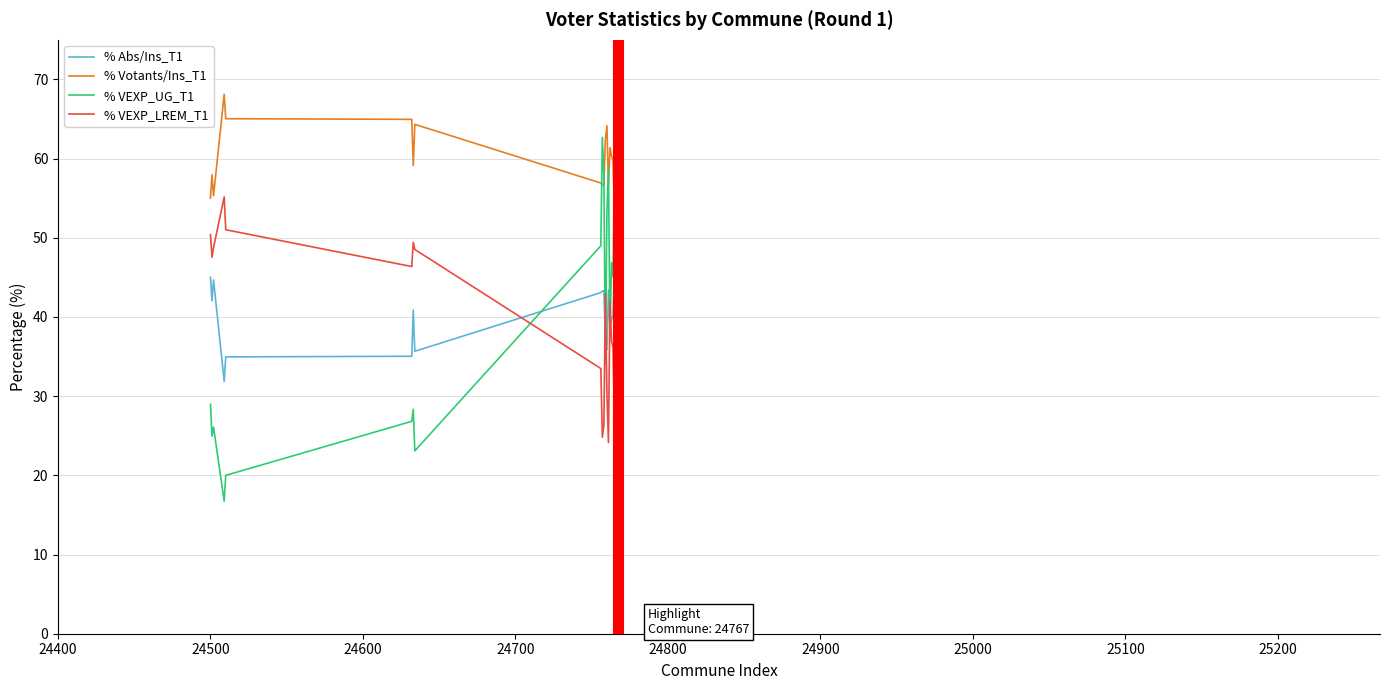

How many interior local peaks does the % VEXP_UG_T1 series have?

6